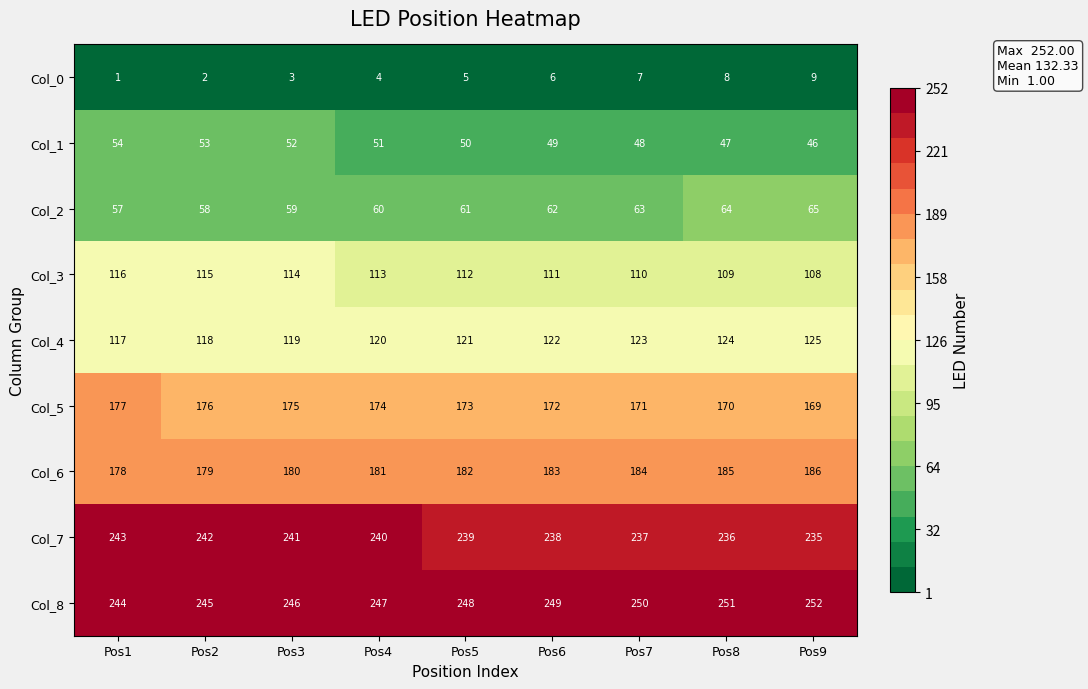

True or false: Col_4 has a value of 155 at Pos1.

False